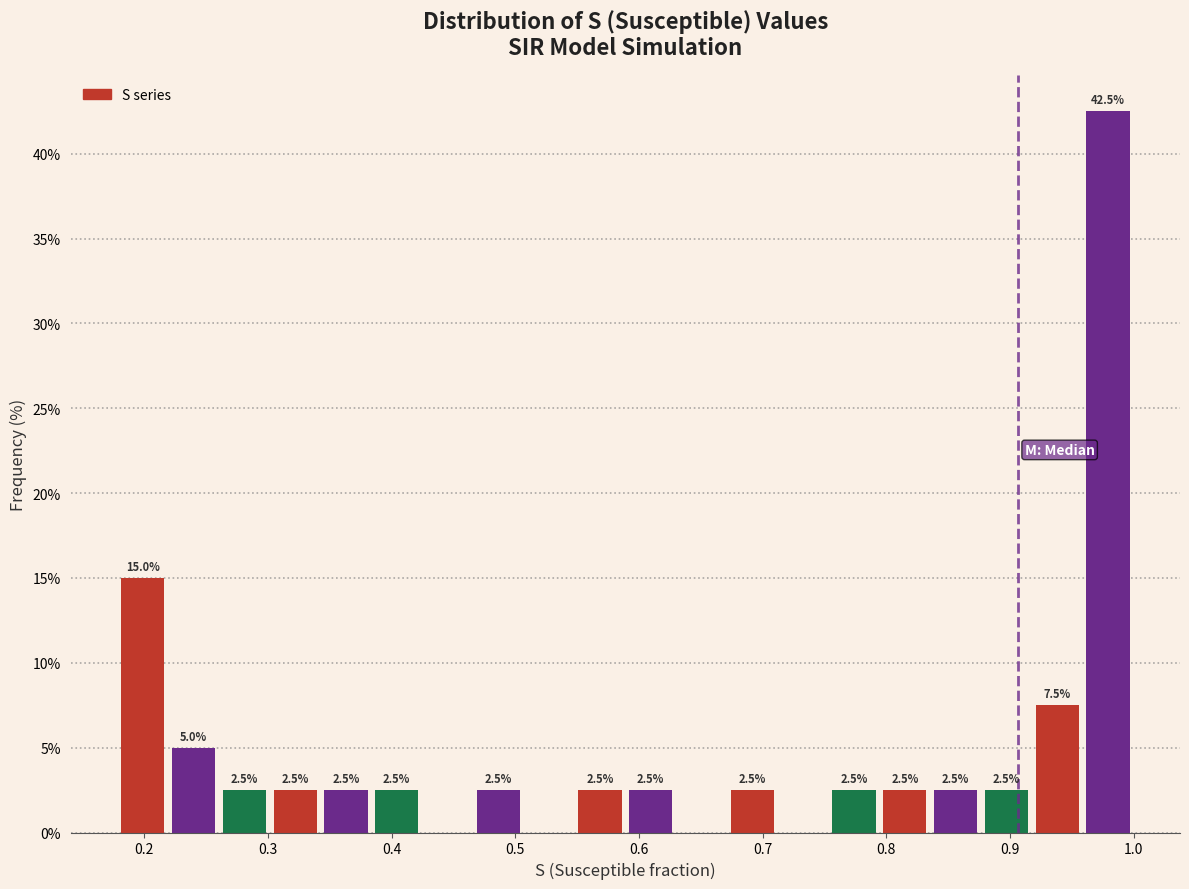

Which range on the x-axis has the tallest bar?

0.96 to 1.00